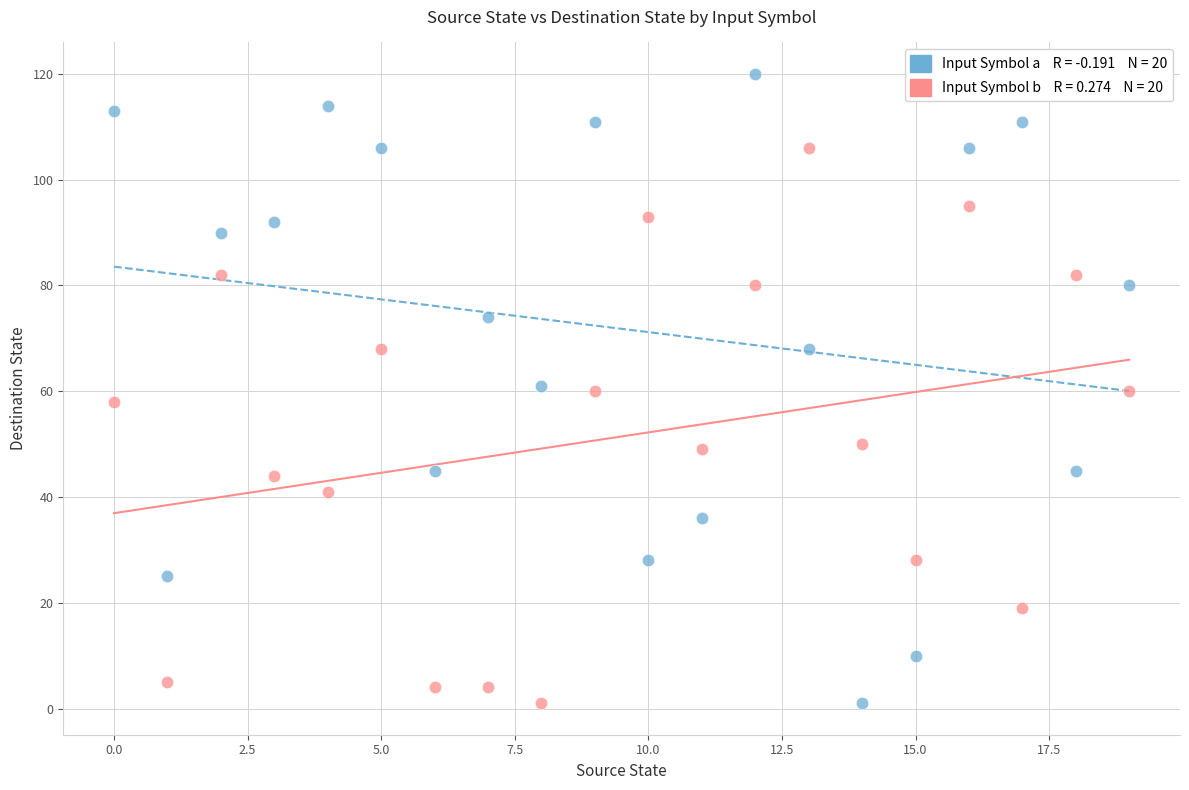

Across all data points, what is the range of Y values (max minus min)?

119